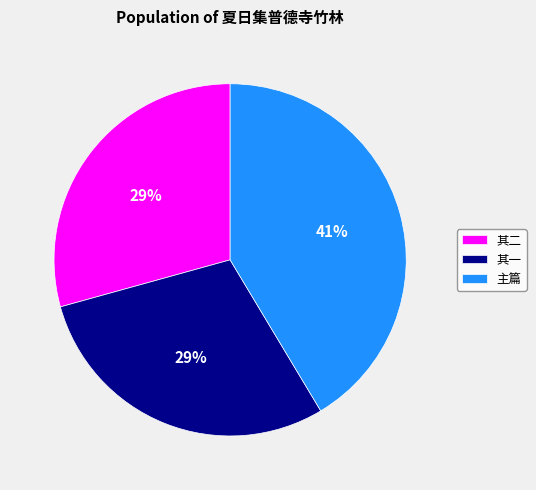

To the nearest percent, what percentage of the pie is 其一?

29%